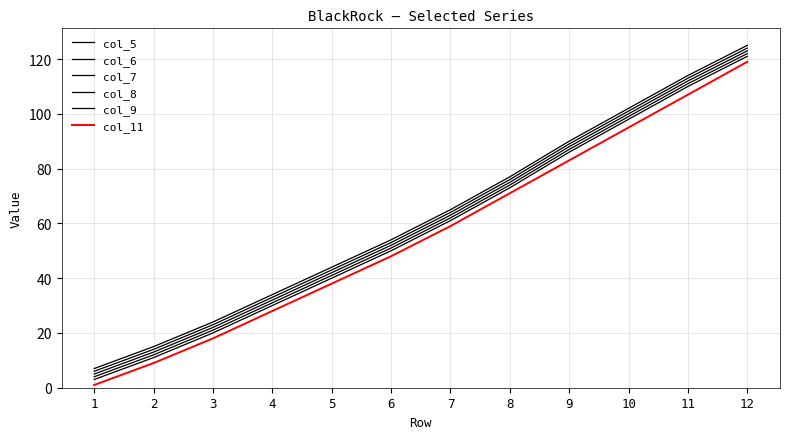

True or false: col_11 has a value of 9 at 2.

True